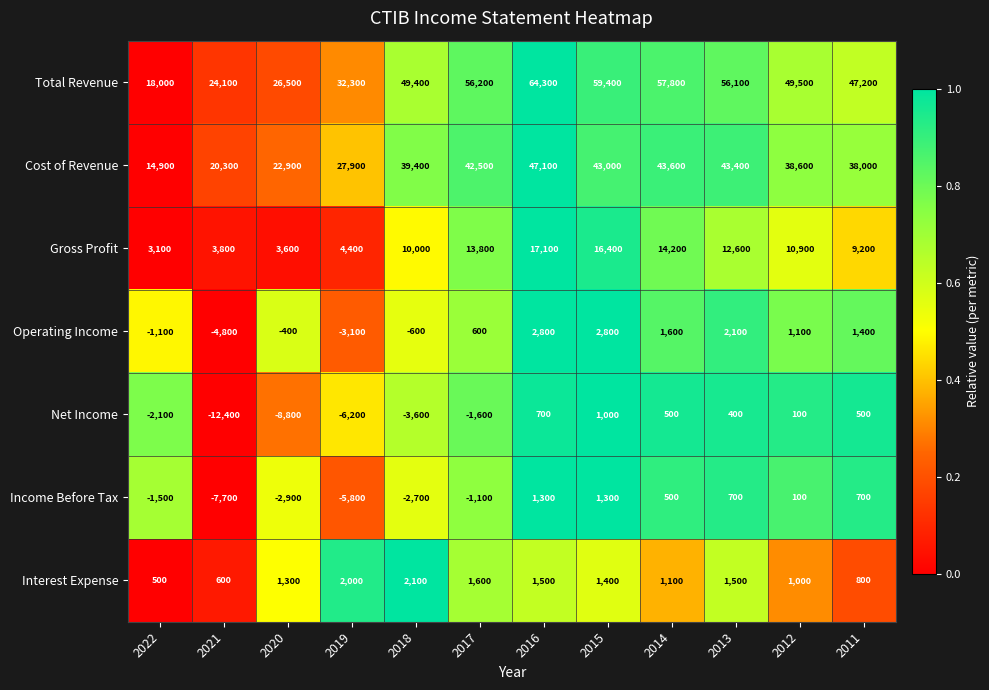

The Total Revenue series shows 81750 at 2017. True or false?

False